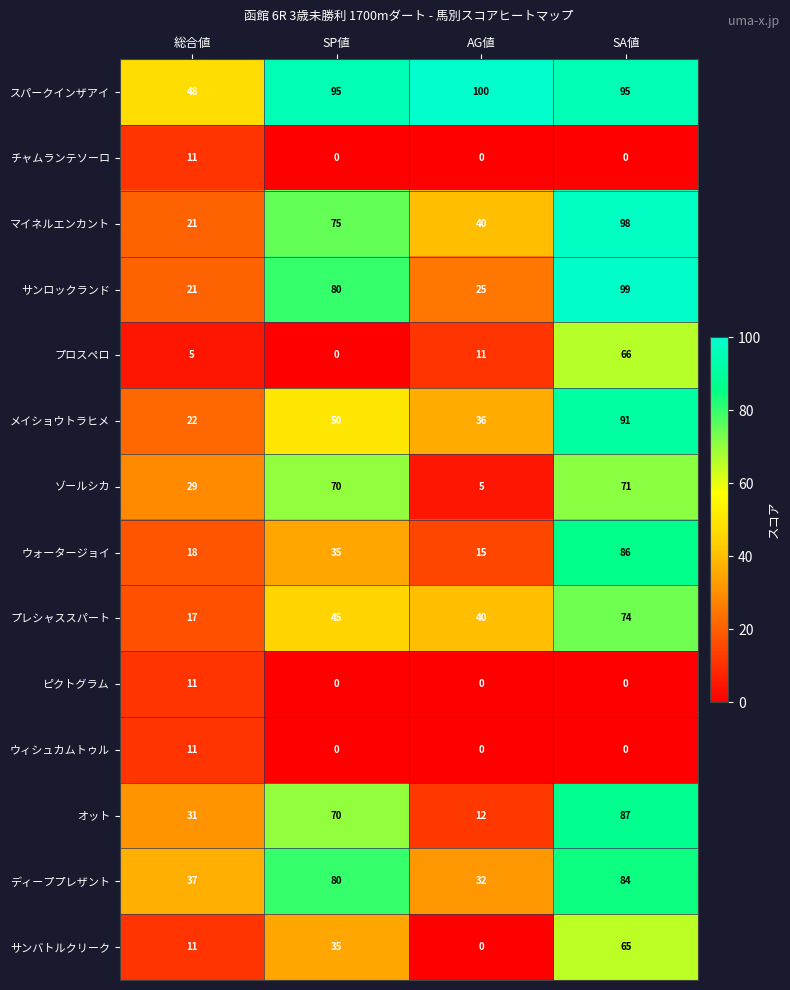

What is the maximum value shown in the chart?

100